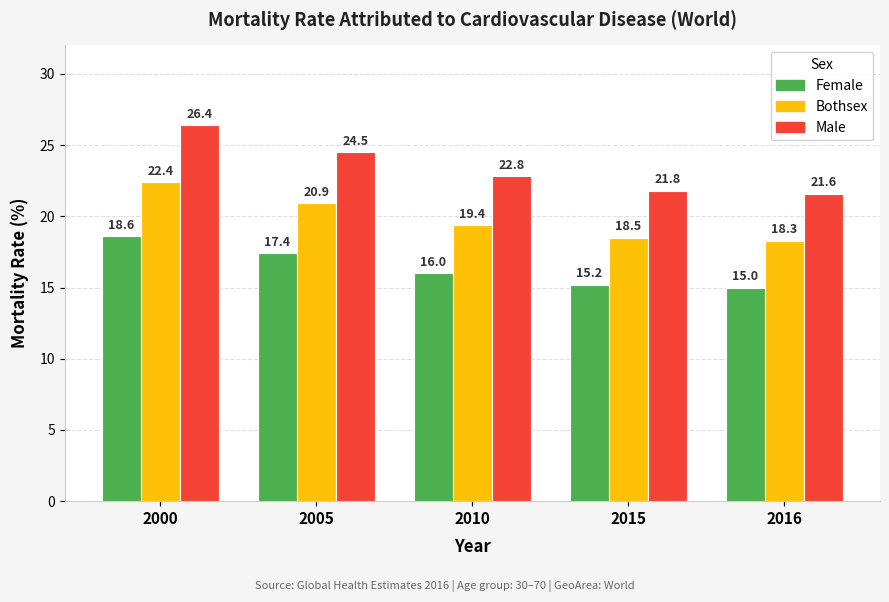

How many bars are there in each group?

3